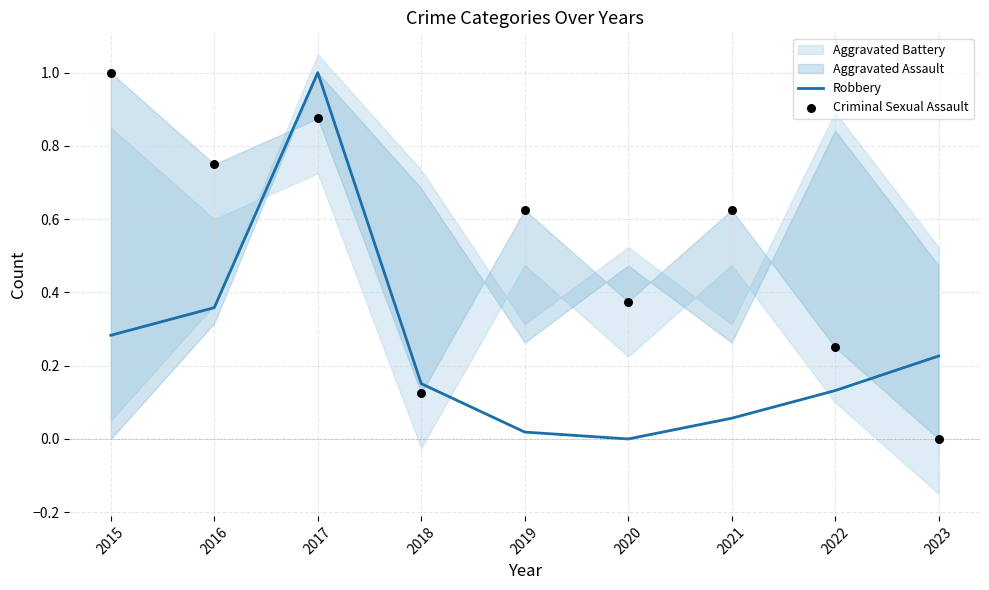

Which series reaches the maximum Y coordinate?

Robbery